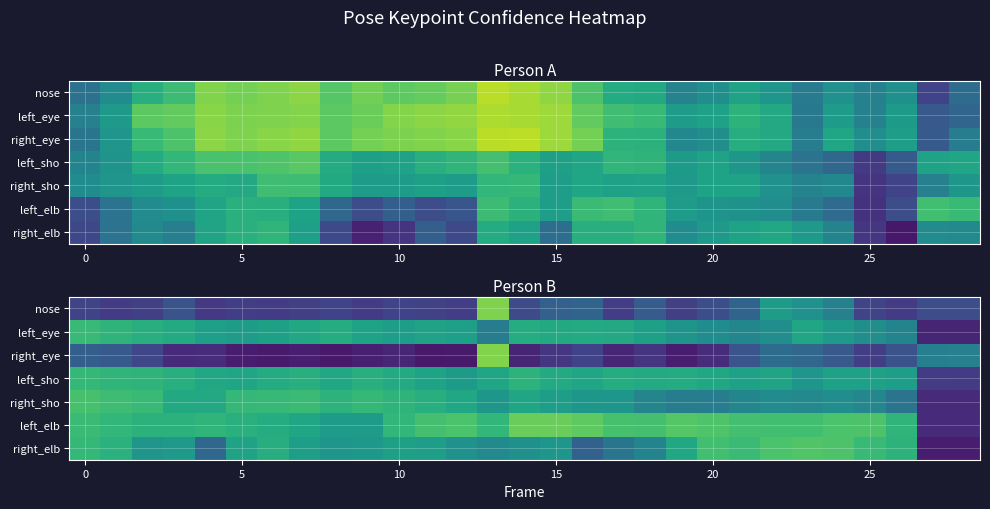

The right_sho series shows 0.4 at 20. True or false?

True